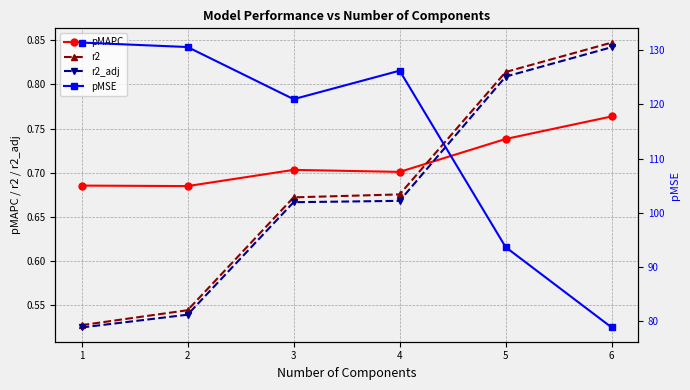

What is the value of the r2_adj point at the 6th from the left?

0.8